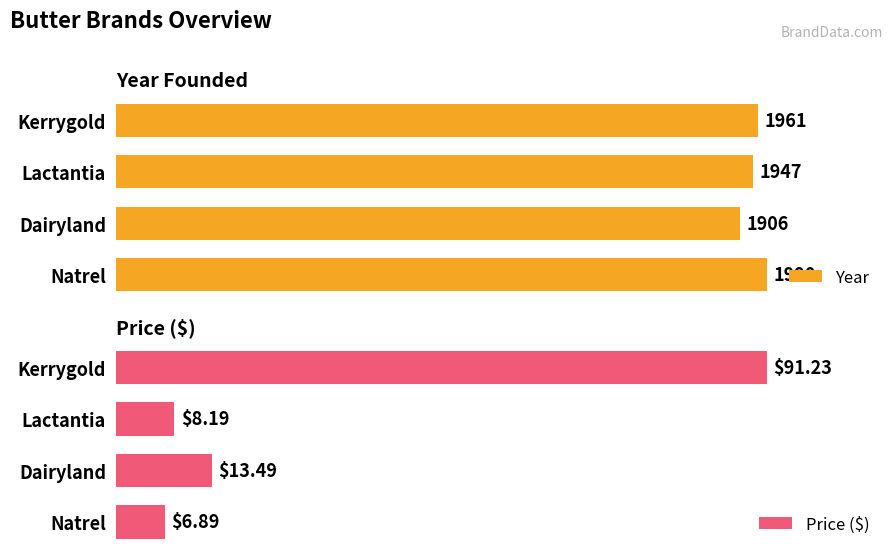

What are all the series names shown in the legend?

Year, Price ($)